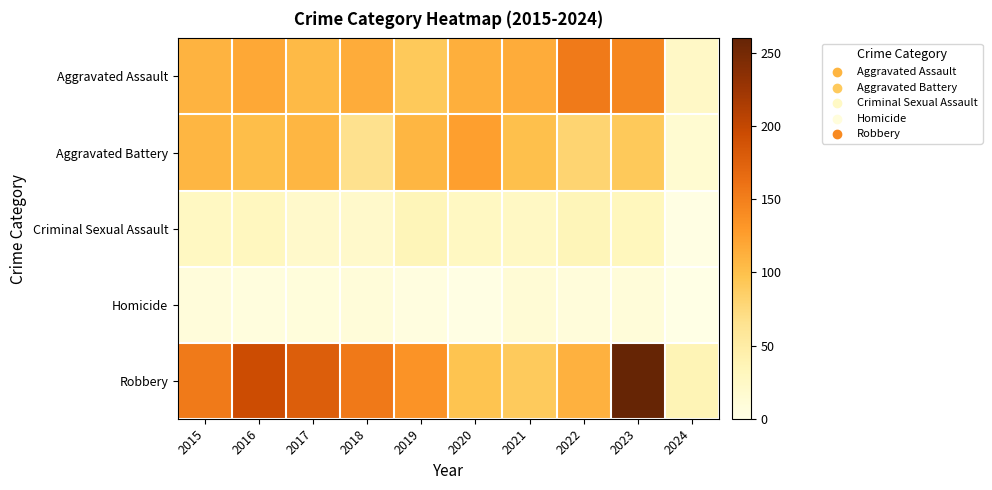

At which category is the sum across all series the highest?

2023